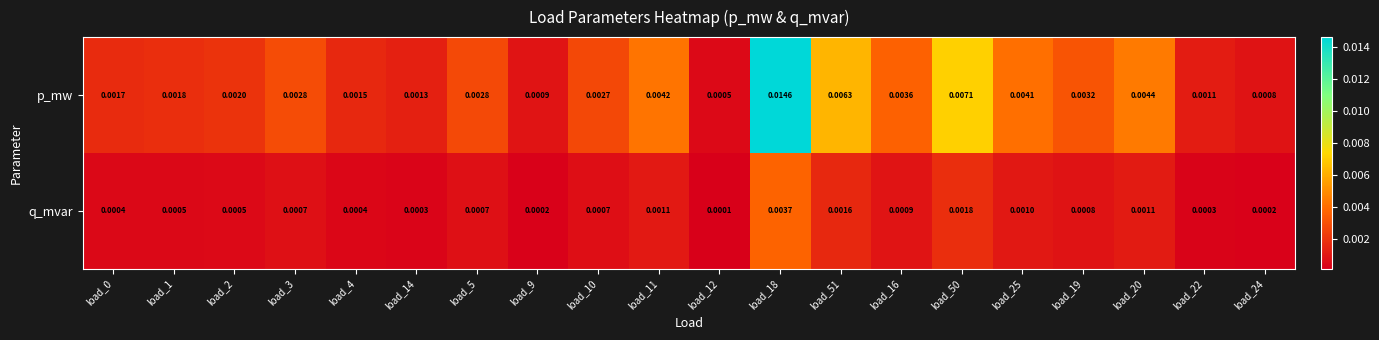

List the series in order of their overall mean, lowest first.

q_mvar, p_mw